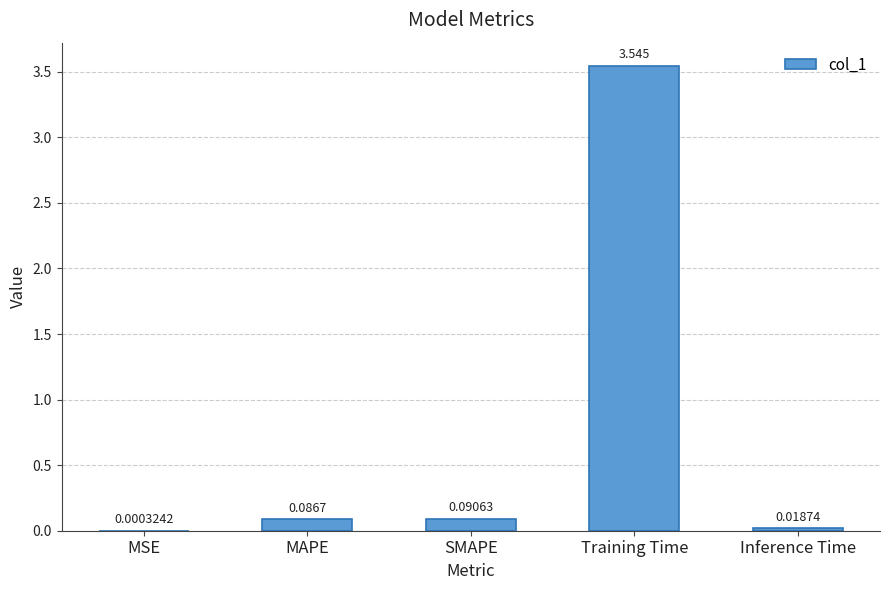

At which label is the value closest to 1?

SMAPE